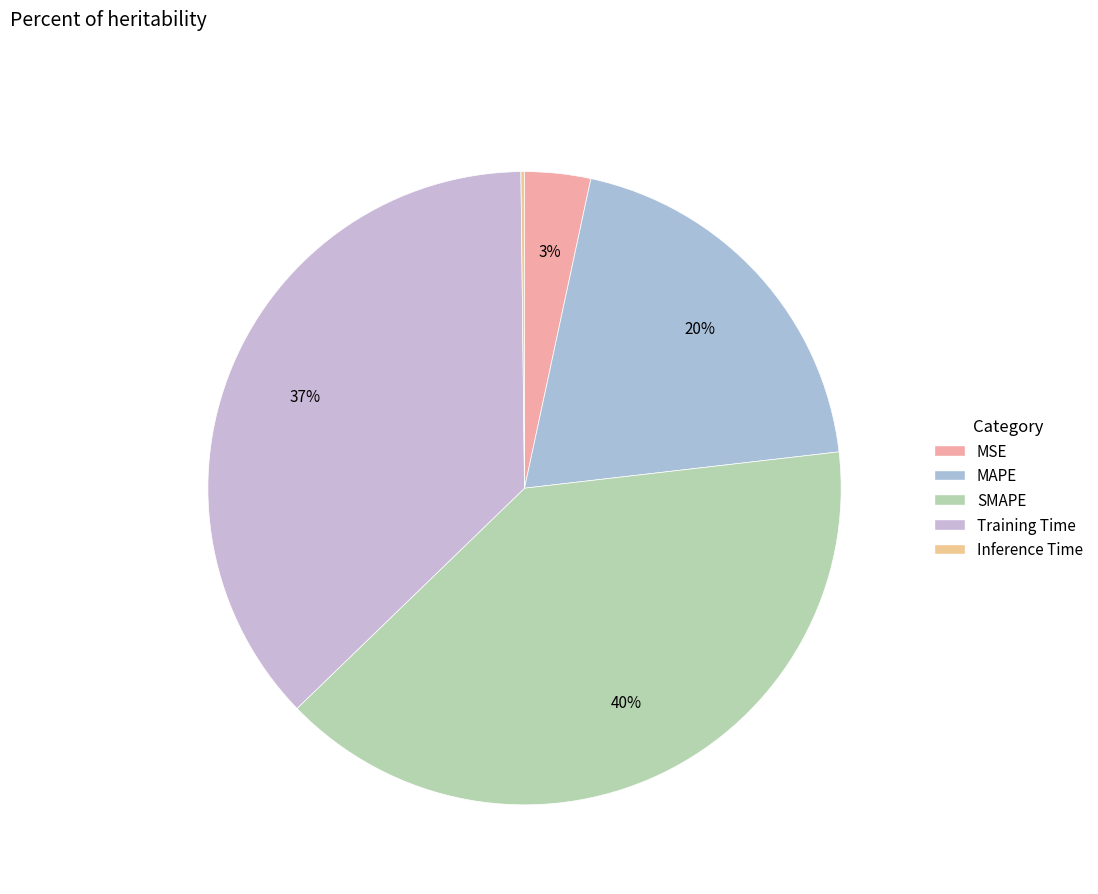

To the nearest percent, what portion does MAPE represent?

20%